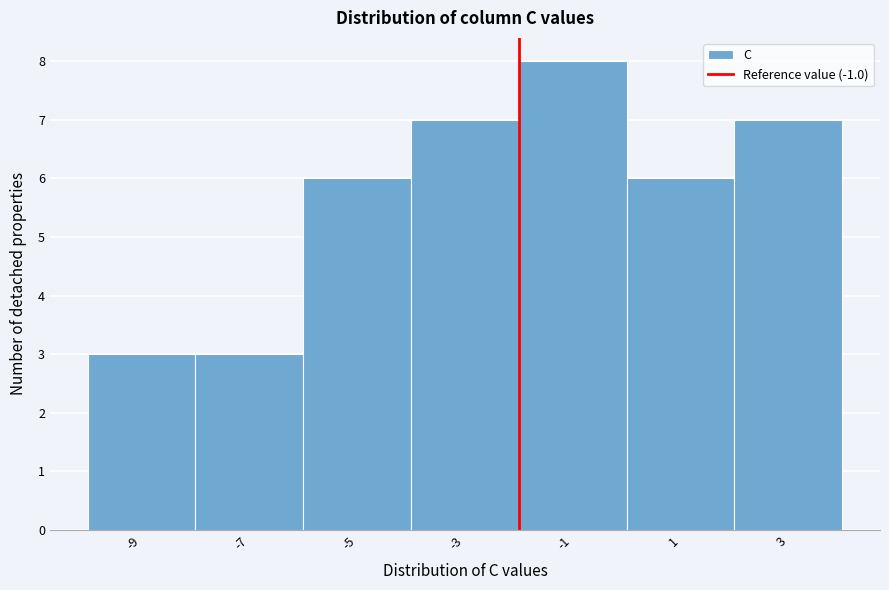

Reading right to left, extract all data points from this chart.

7	6	8	7	6	3	3